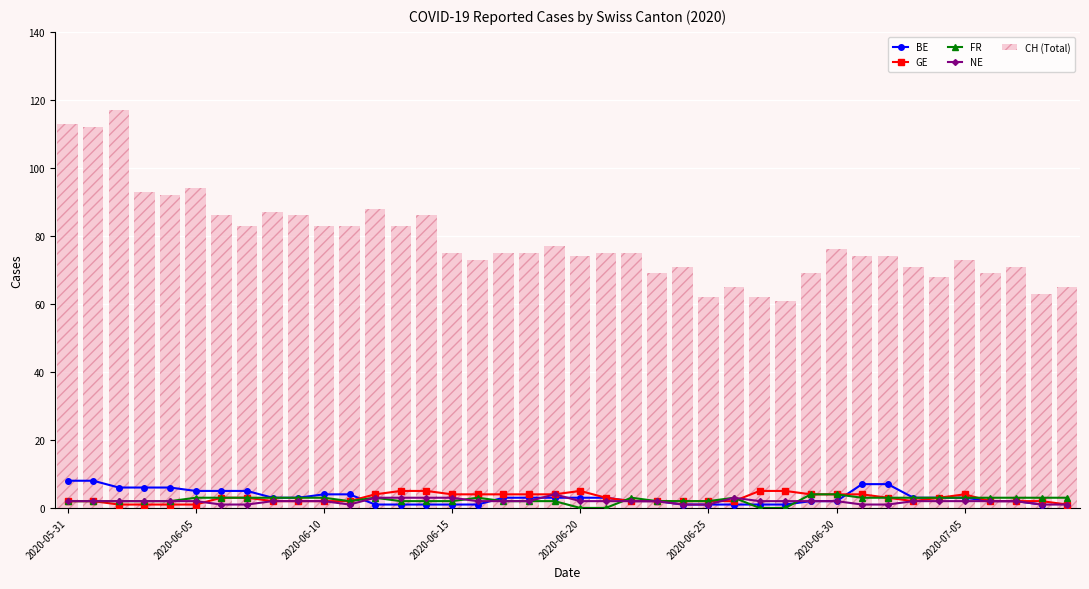

What position from the left is 19?

20